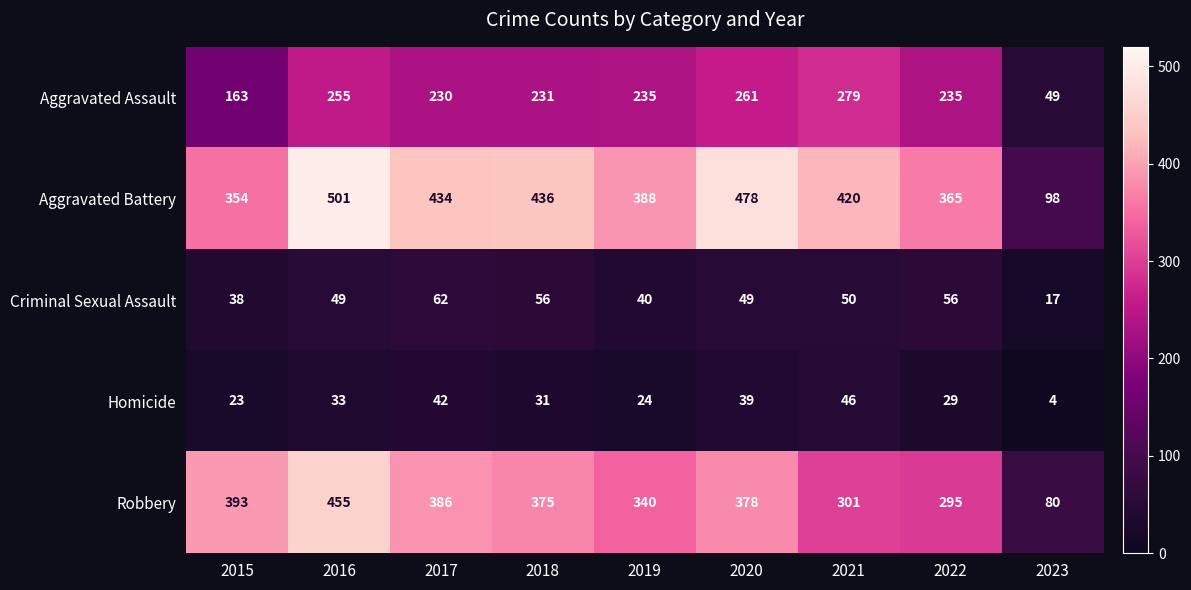

At how many categories does at least one series exceed 299?

8